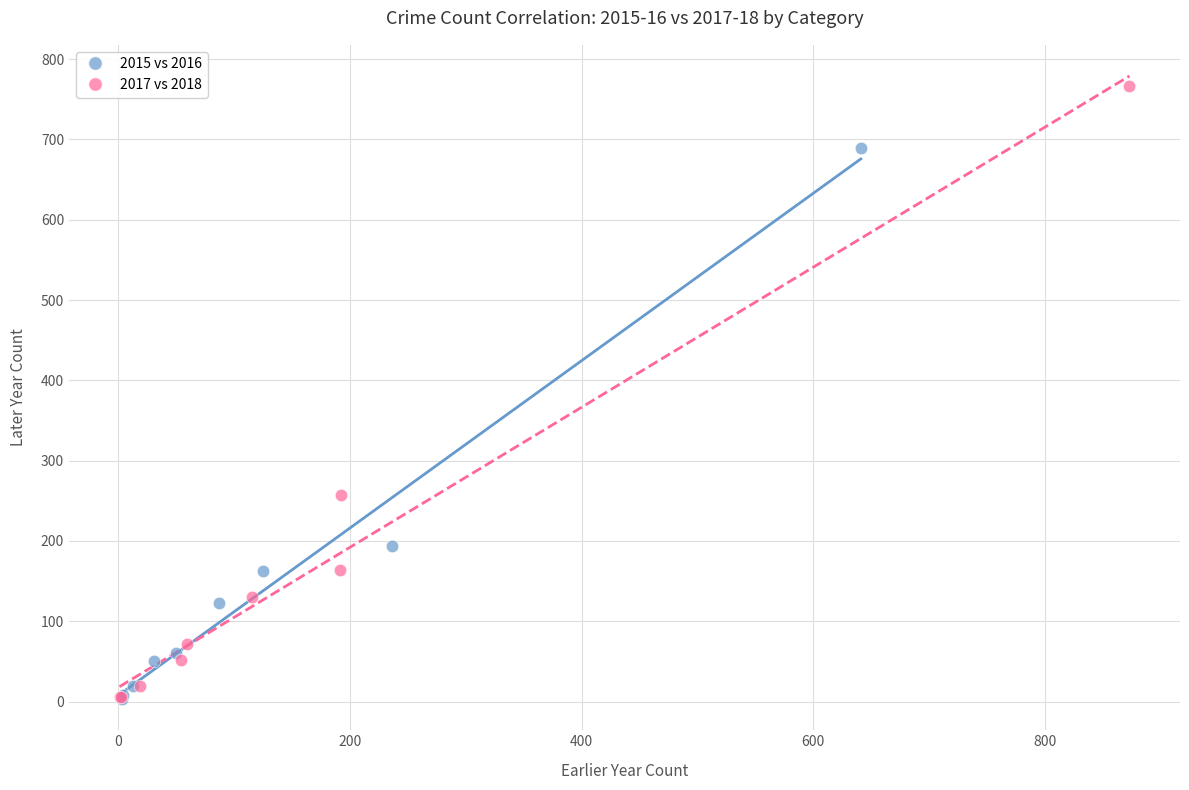

Which series reaches the maximum Y coordinate?

2017 vs 2018